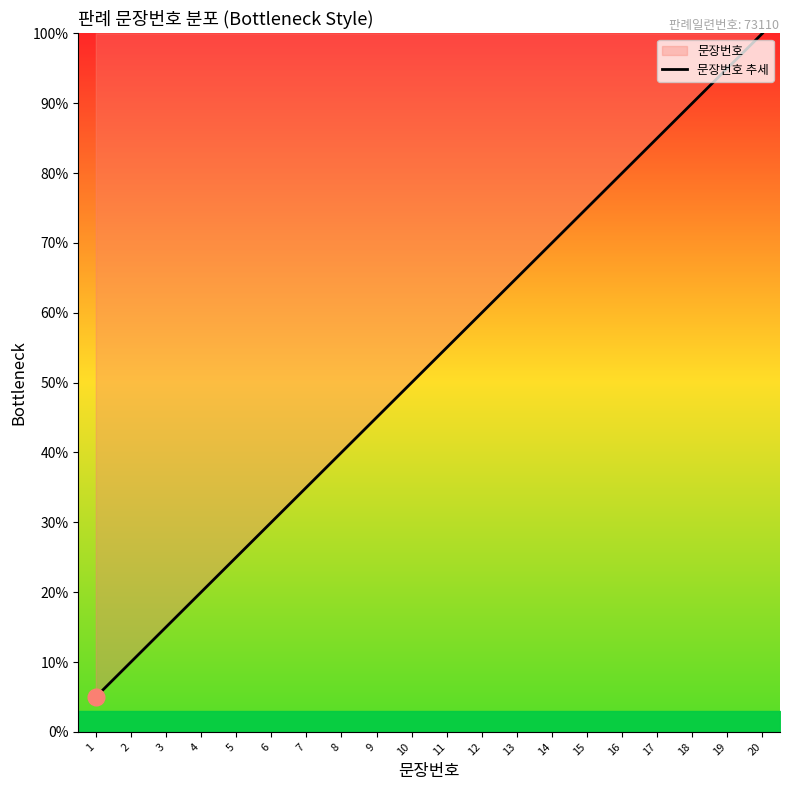

What is the minimum value shown in the chart?

5.0